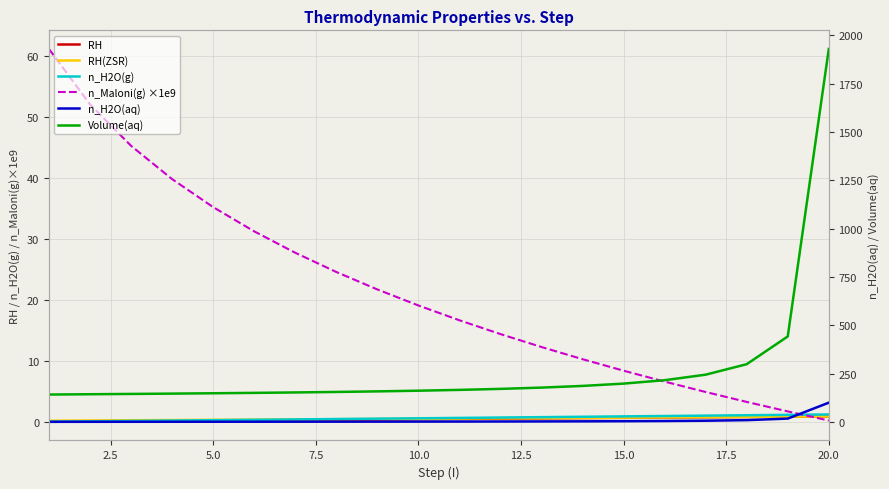

Which has a higher value, 15.0 or 7.5?

15.0